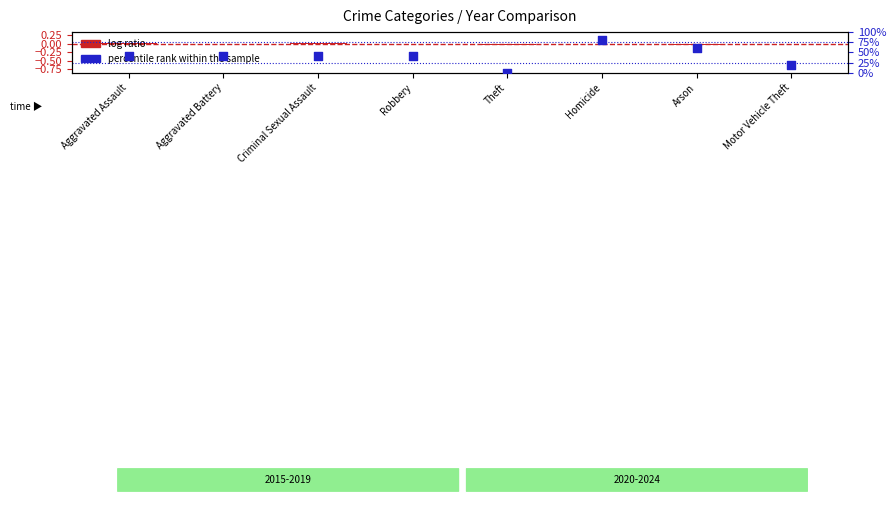

What are all the series names shown in the legend?

log ratio, percentile rank within the sample